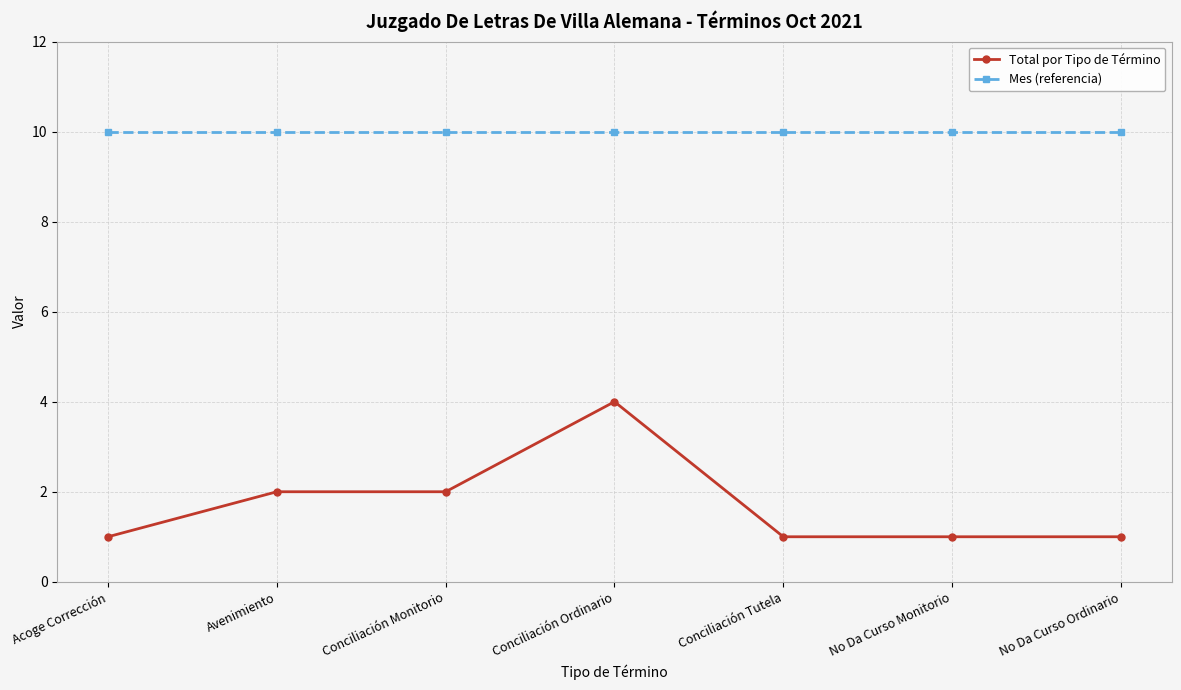

List the series in order of their overall mean, highest first.

Mes (referencia), Total por Tipo de Término